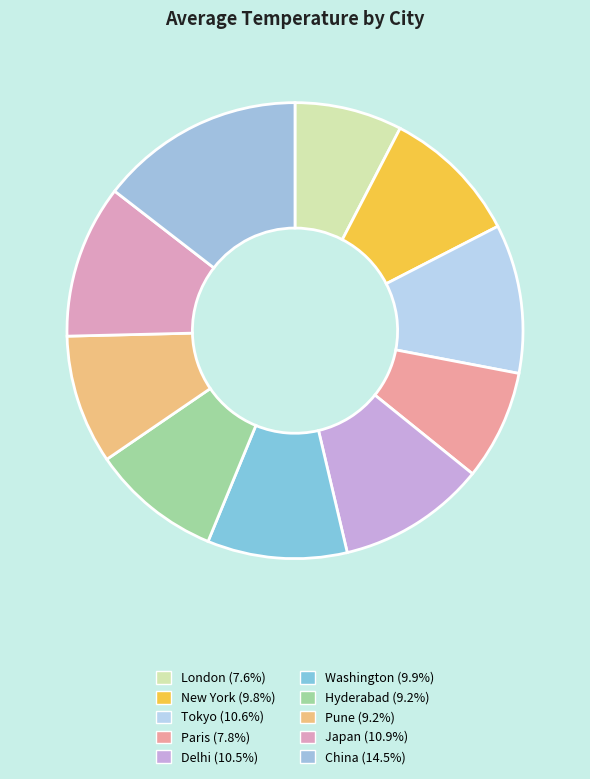

How many slices are in this pie chart?

10